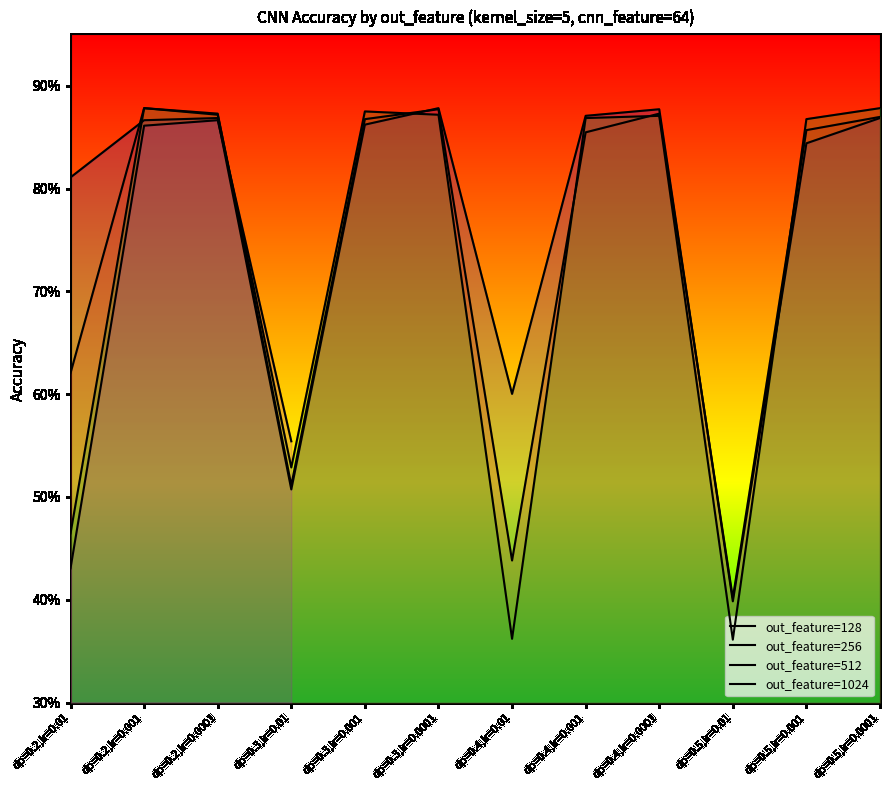

True or false: out_feature=1024 has more than 1 points higher than both neighbors.

False